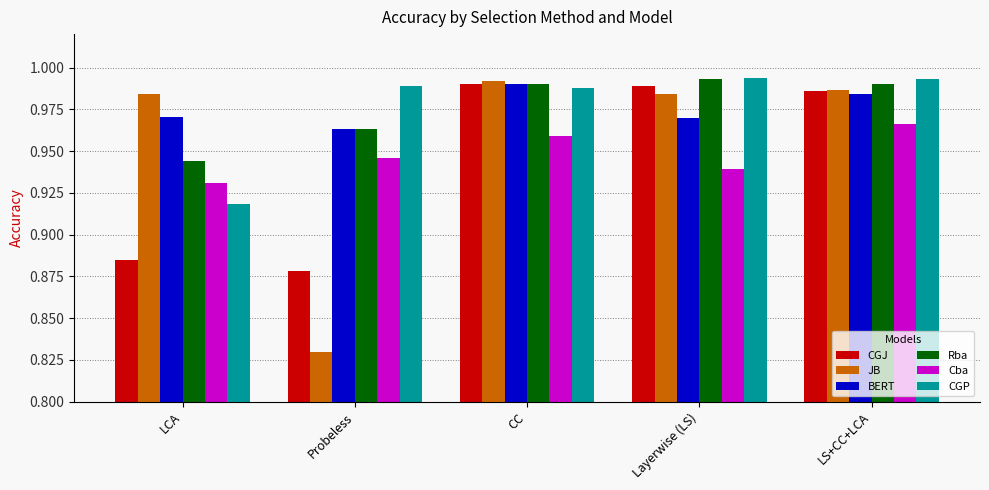

Rank the series at LCA from lowest to highest value.

CGJ, CGP, Cba, Rba, BERT, JB